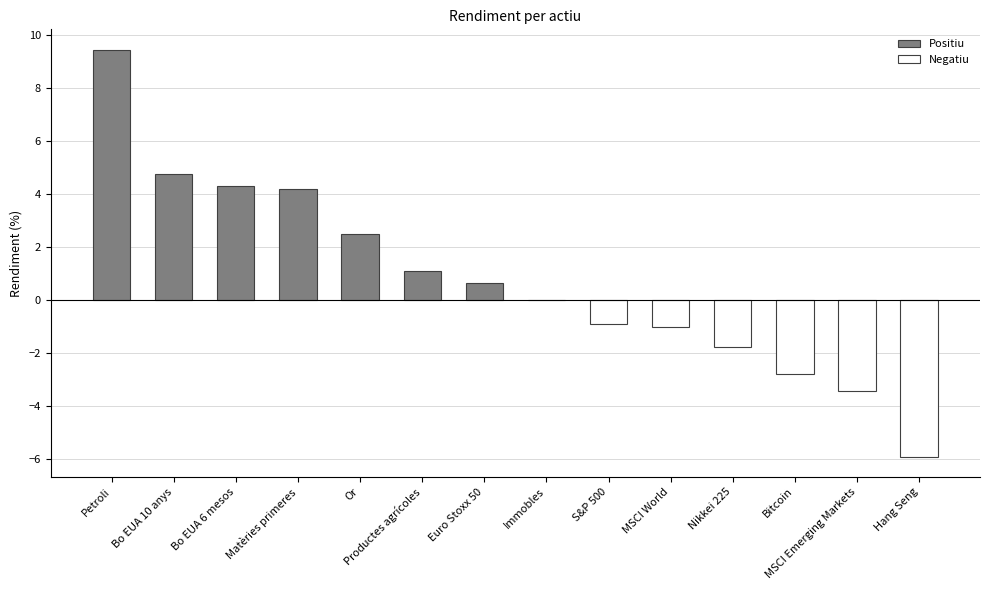

Where is the data nearest to the value 1?

Productes agrícoles